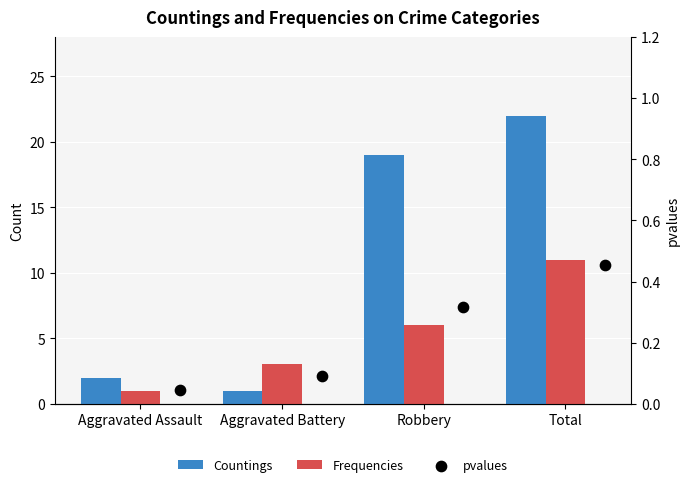

Is the value of Frequencies at Aggravated Assault greater than the value of Countings at Aggravated Battery?

No